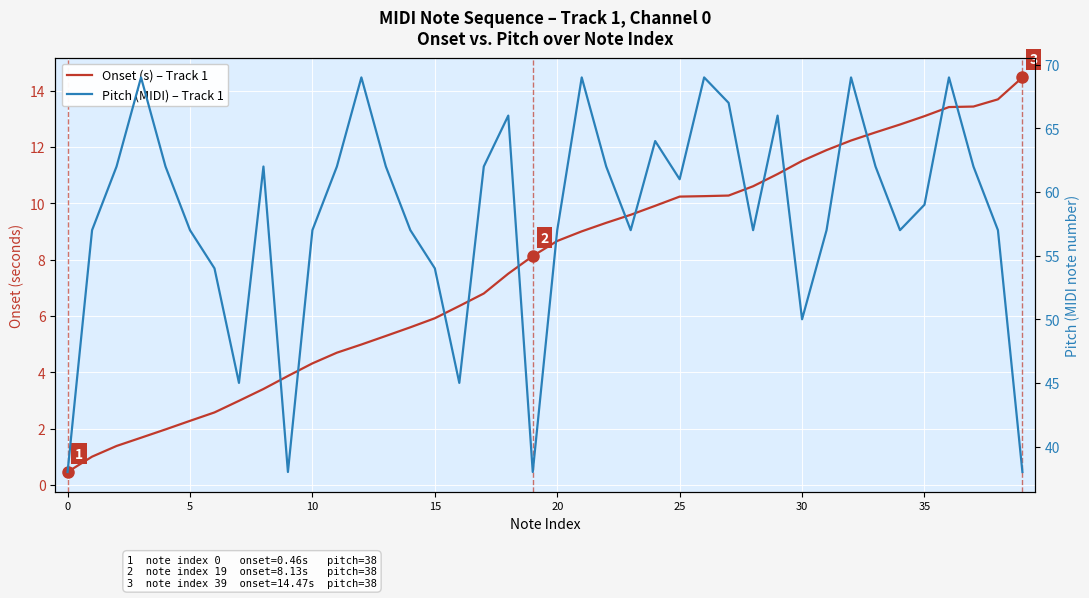

Reading left to right, transcribe all the data shown in this chart.

Onset (s) – Track 1: 0.5	1.0	1.4	1.7	2.0	2.3	2.6	3.0	3.4	3.9	4.3	4.7	5.0	5.3	5.6	5.9	6.4	6.8	7.5	8.1	8.7	9.0	9.3	9.6	9.9	10.2	10.3	10.3	10.6	11.0	11.5	11.9	12.2	12.5	12.8	13.1	13.4	13.4	13.7	14.5
Pitch (MIDI) – Track 1: 38.0	57.0	62.0	69.0	62.0	57.0	54.0	45.0	62.0	38.0	57.0	62.0	69.0	62.0	57.0	54.0	45.0	62.0	66.0	38.0	57.0	69.0	62.0	57.0	64.0	61.0	69.0	67.0	57.0	66.0	50.0	57.0	69.0	62.0	57.0	59.0	69.0	62.0	57.0	38.0